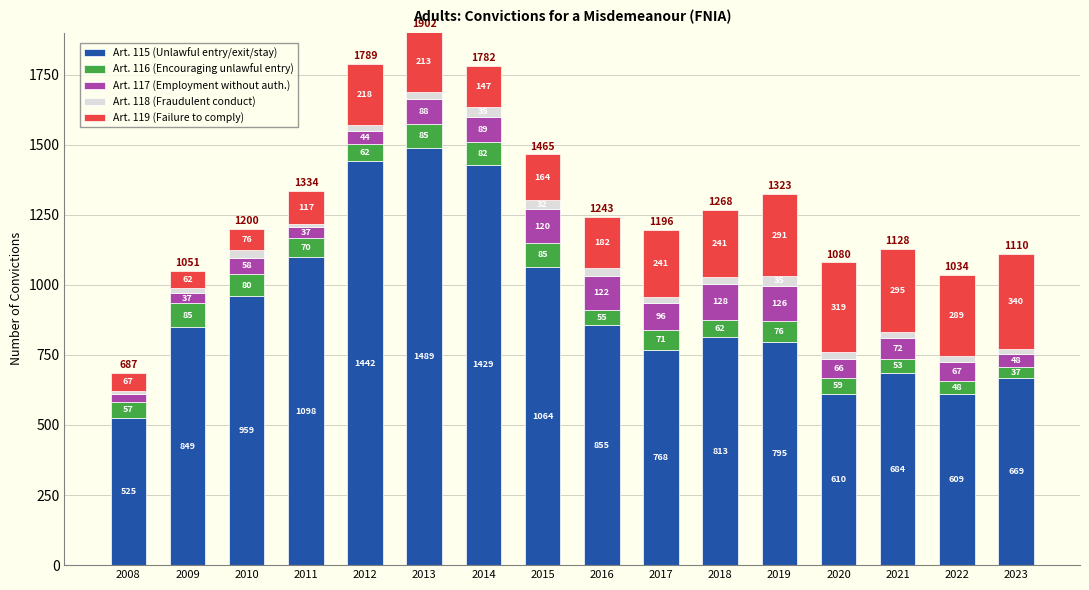

At which category is the sum across all series the highest?

2013